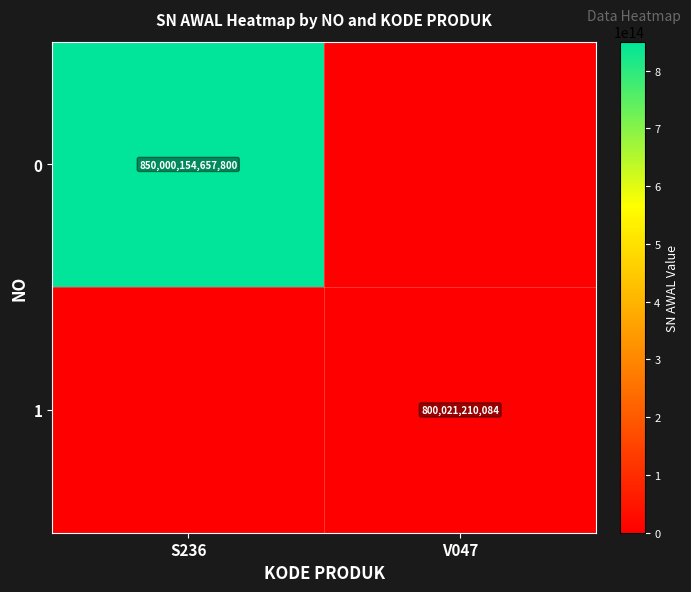

The value of 0 at S236 is 850000154657800. True or false?

True